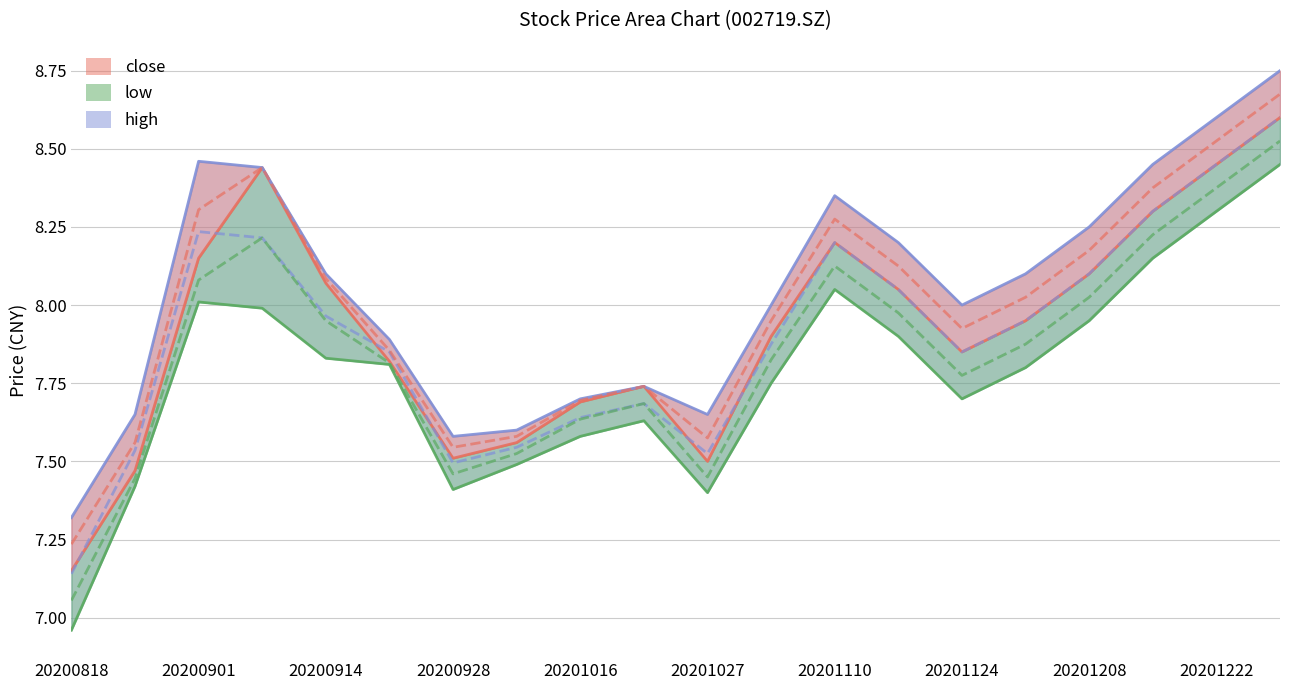

Is the value of low at 20201020 greater than the value of close at 20201201?

No